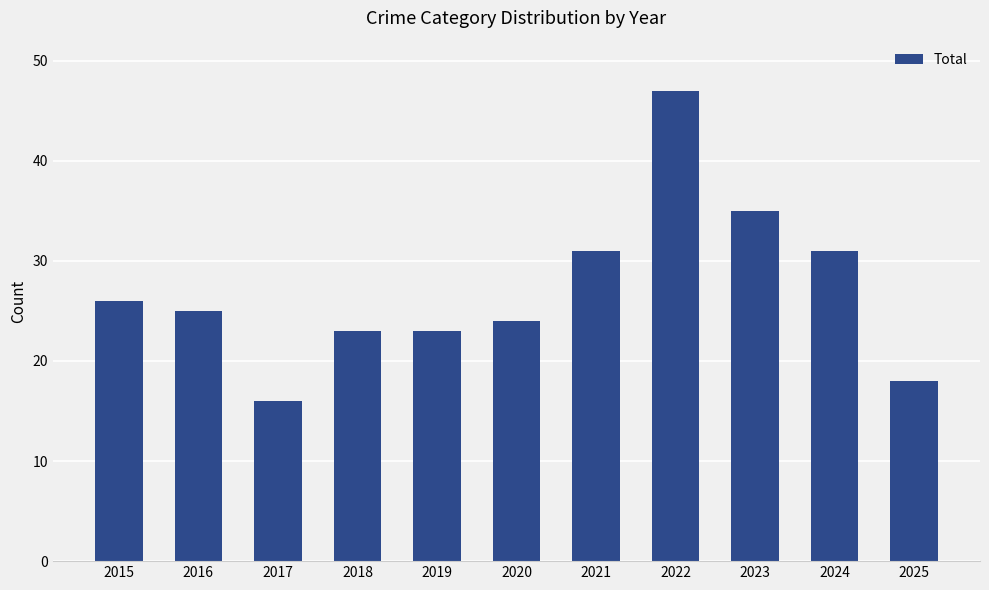

Is it true that the value at 2024 is 53?

False